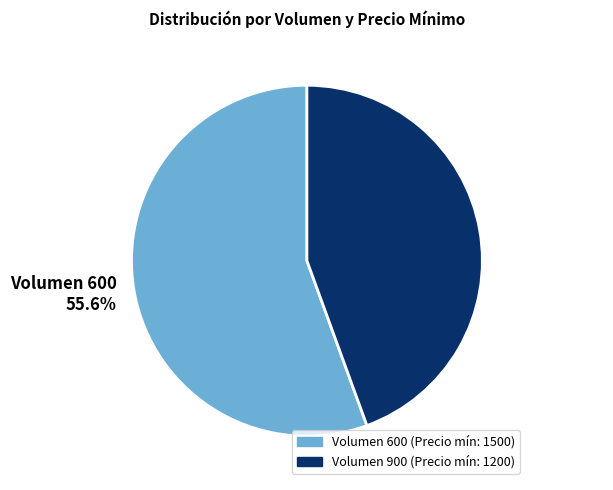

Between Volumen 600 55.6% and Volumen 900 44.4%, which is larger?

Volumen 600 55.6%